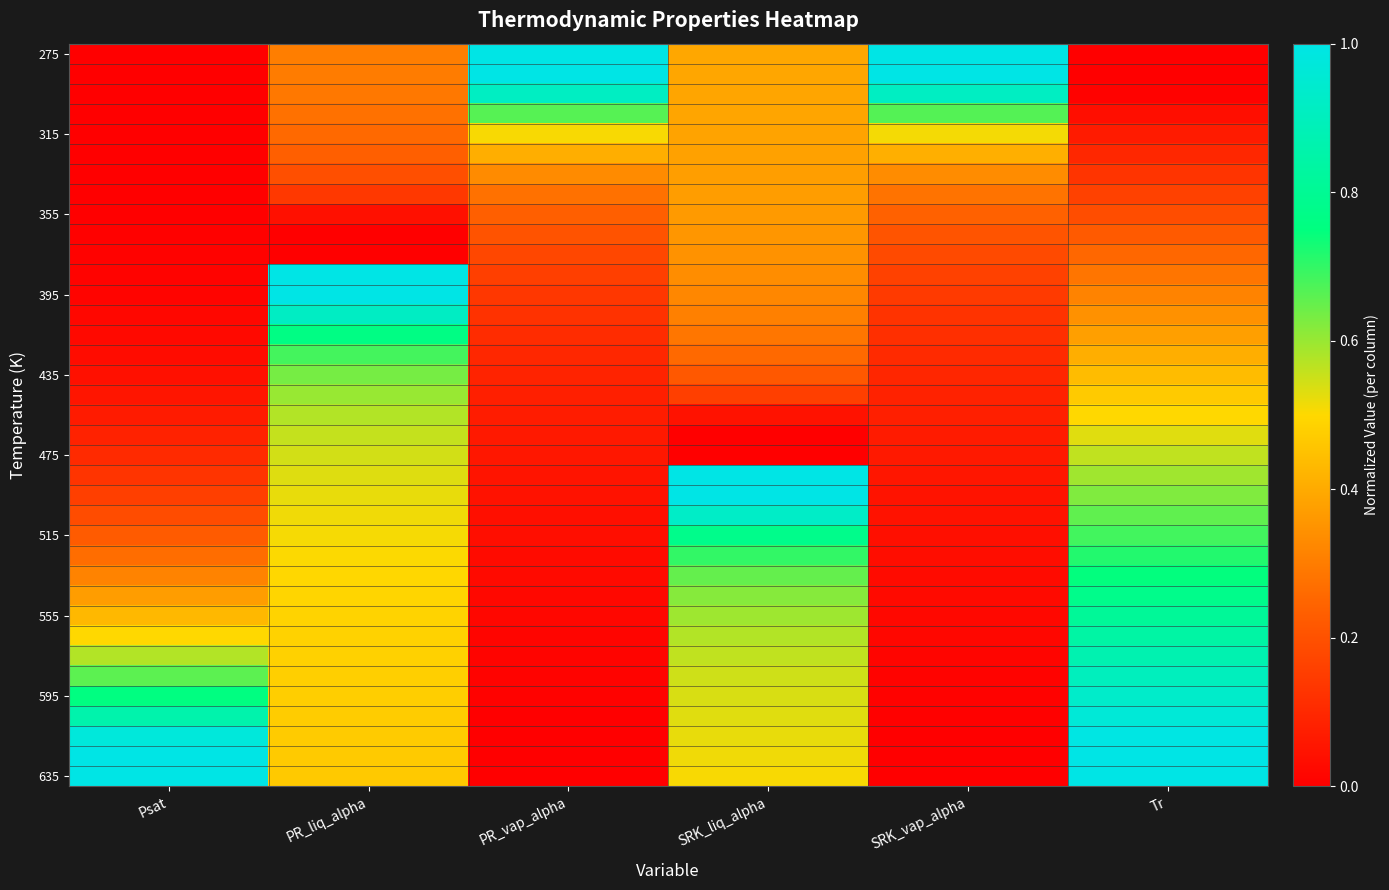

Which label corresponds to the largest value in the chart?

PR_vap_alpha